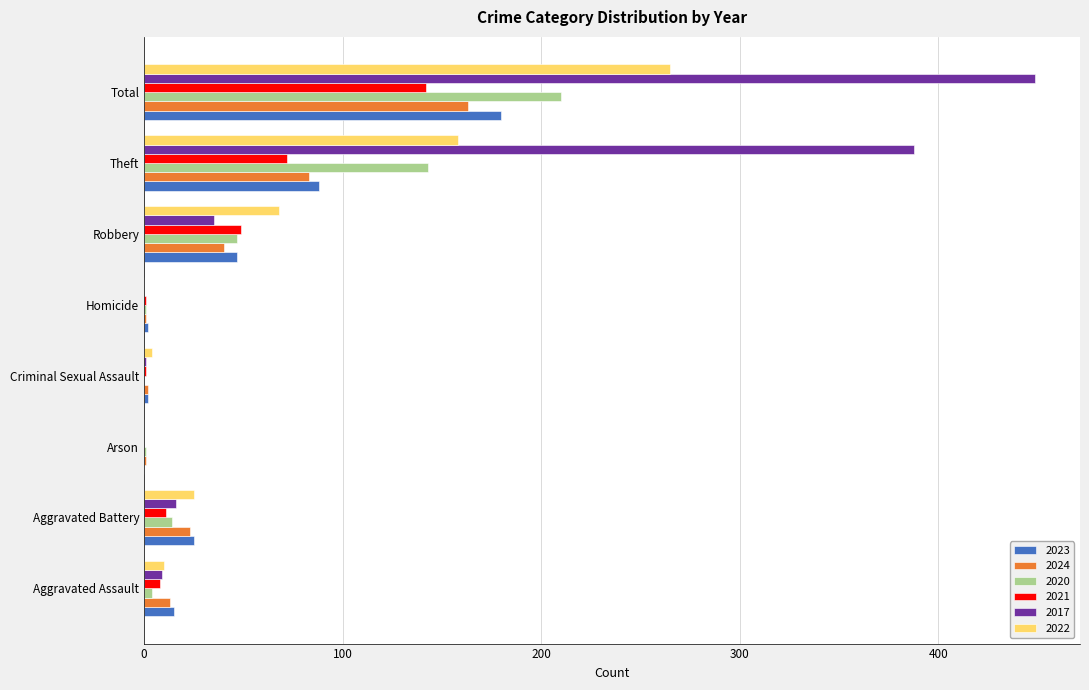

Count the number of categories in the chart.

8